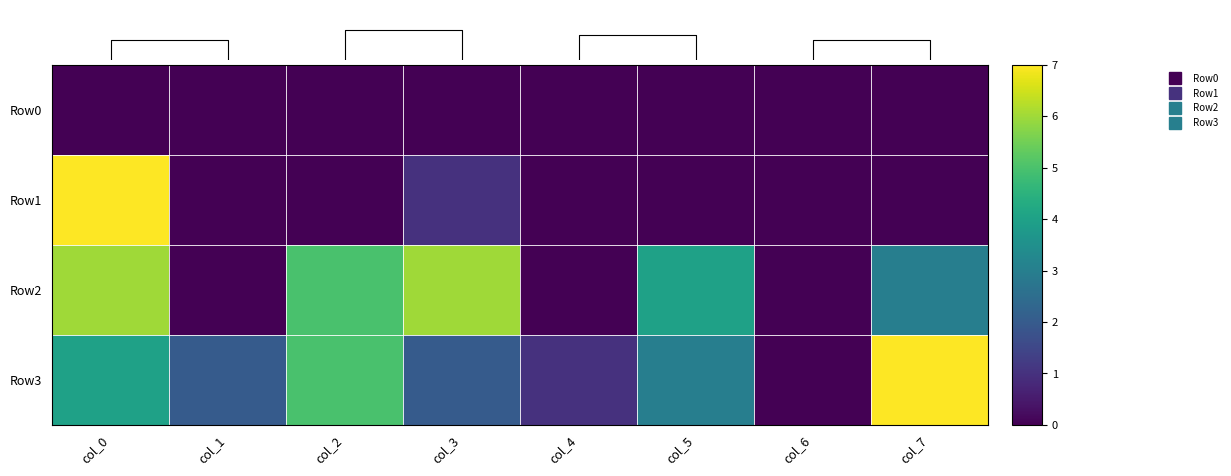

The Row3 series shows 4 at col_5. True or false?

False